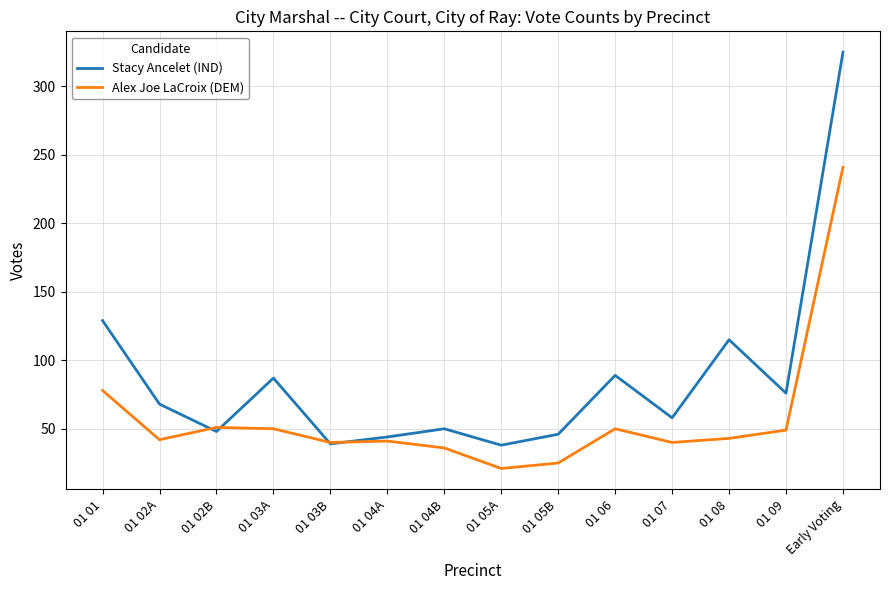

What is the total value across all series at 01 06?

139